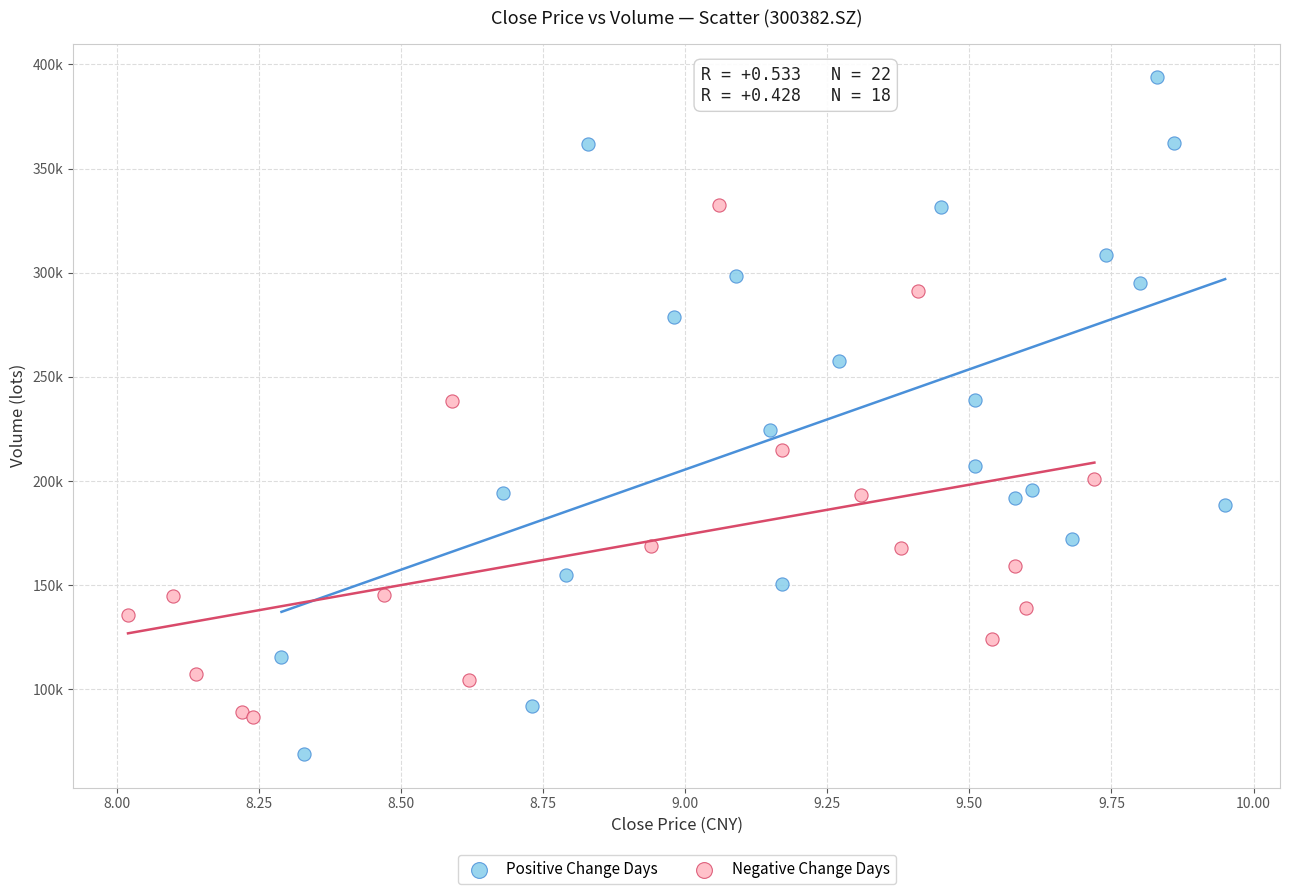

What are all the series names shown in the legend?

Positive Change Days, Negative Change Days